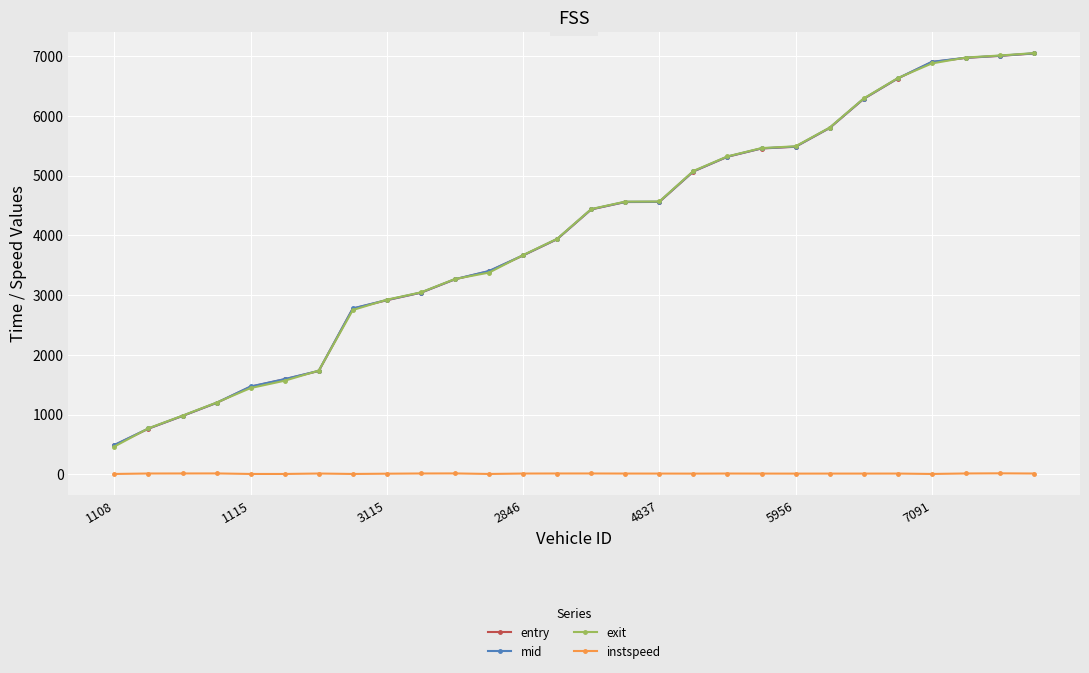

Does the chart display data point markers on the line(s)?

Yes